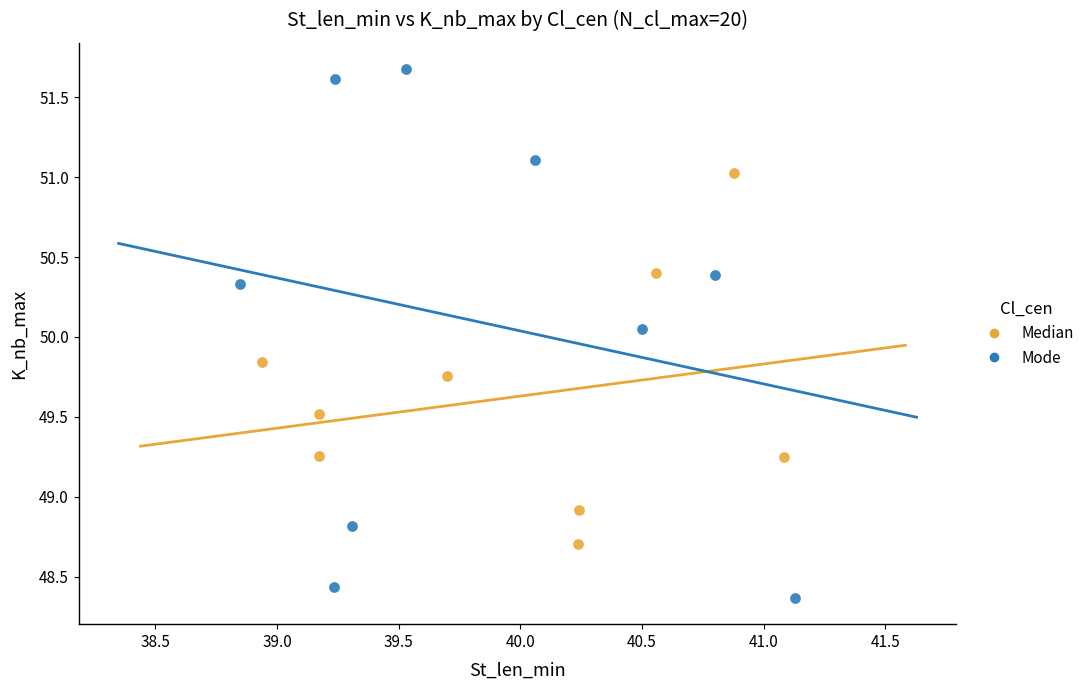

Which series has the largest Y range (max minus min)?

Mode